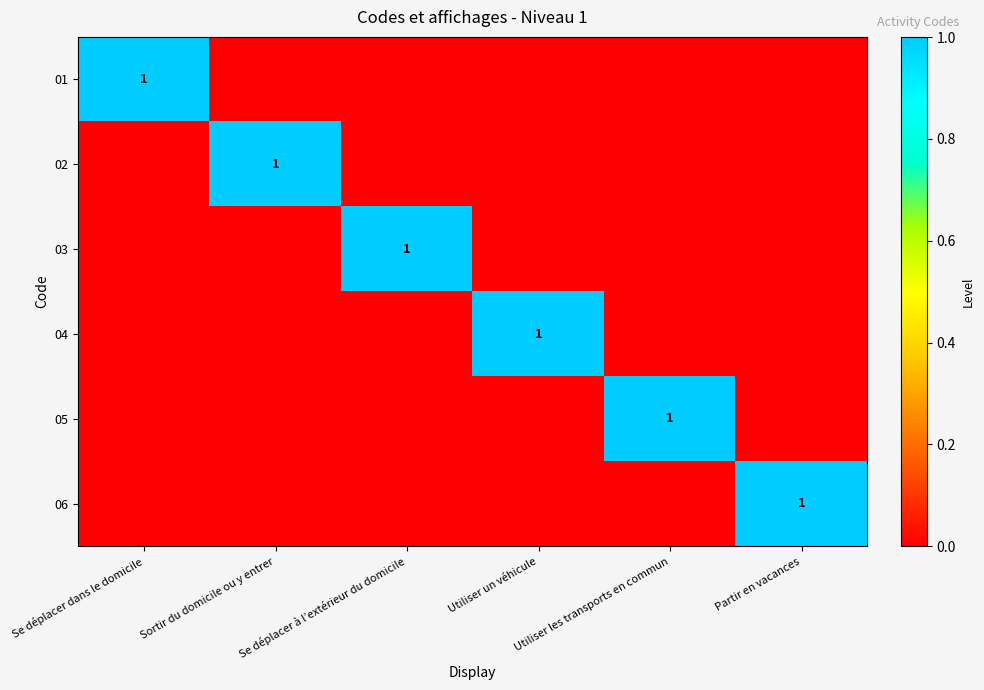

How many values in 02 are above zero?

1